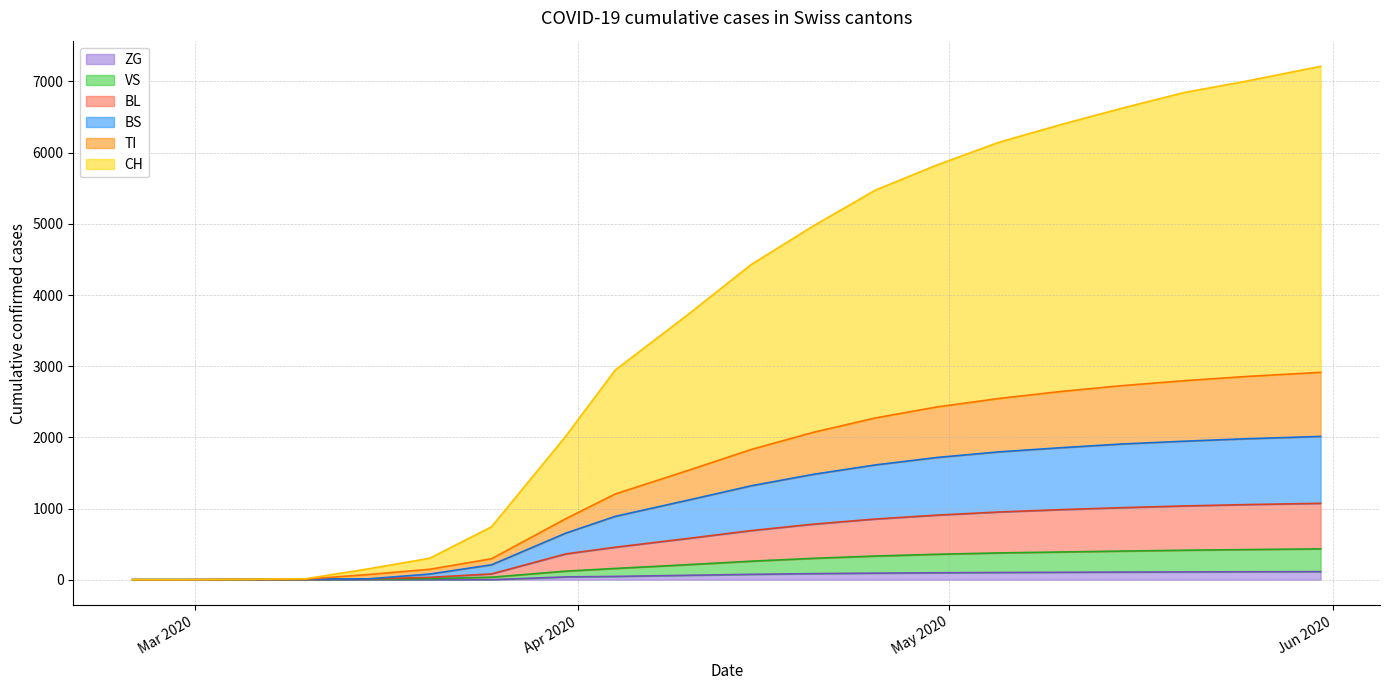

Between 2020-03-31 and 2020-04-20, which is larger?

2020-04-20